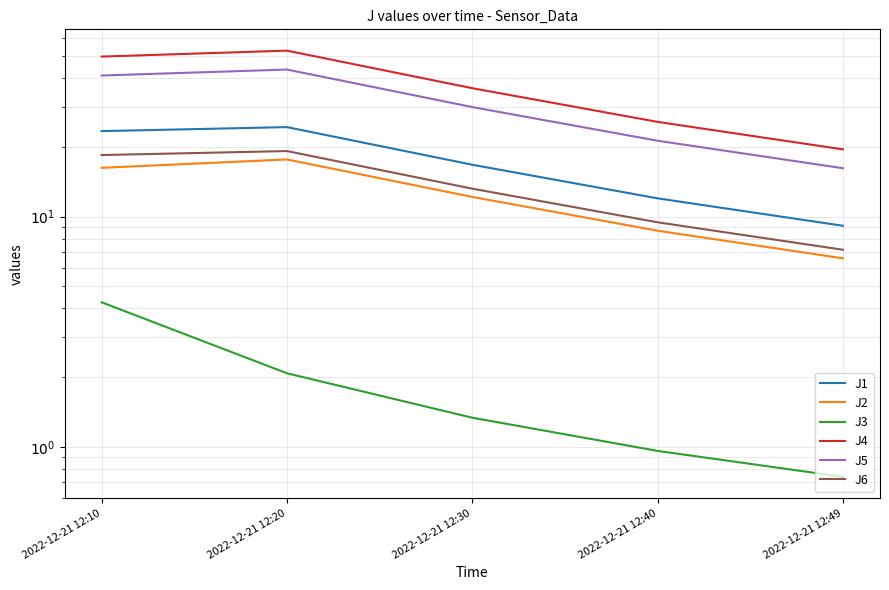

How many categories are shown in the chart?

5